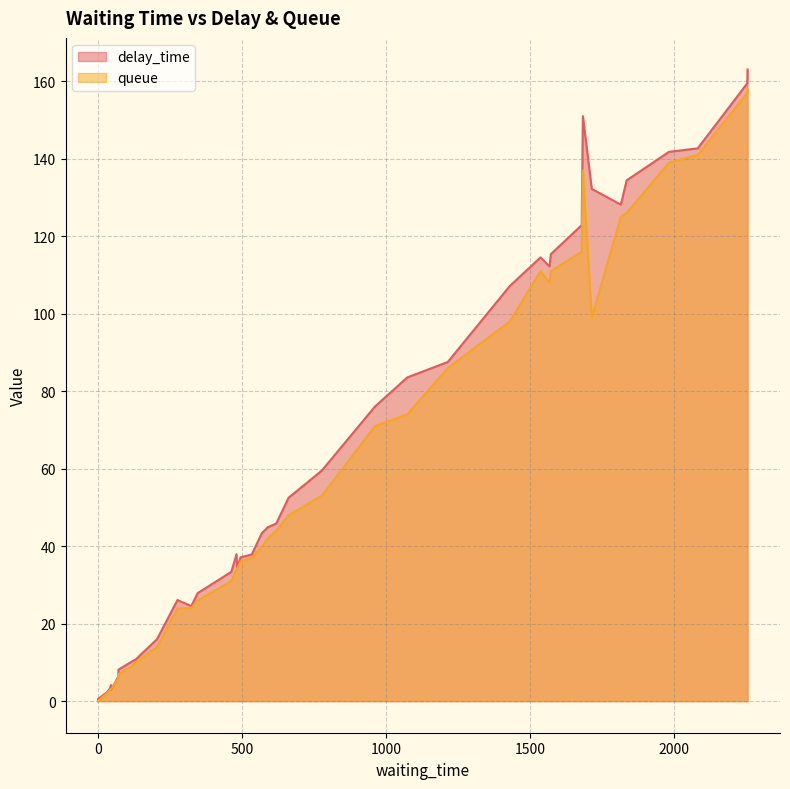

What is the change in value from 0 to 590?

+37.9